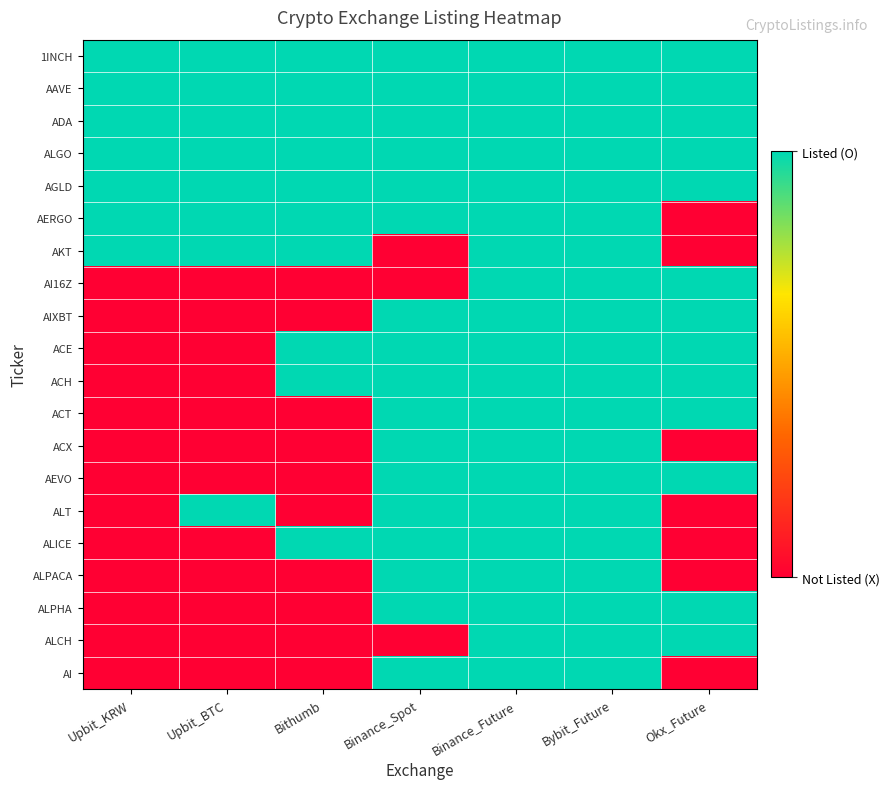

What is the greatest value displayed?

1